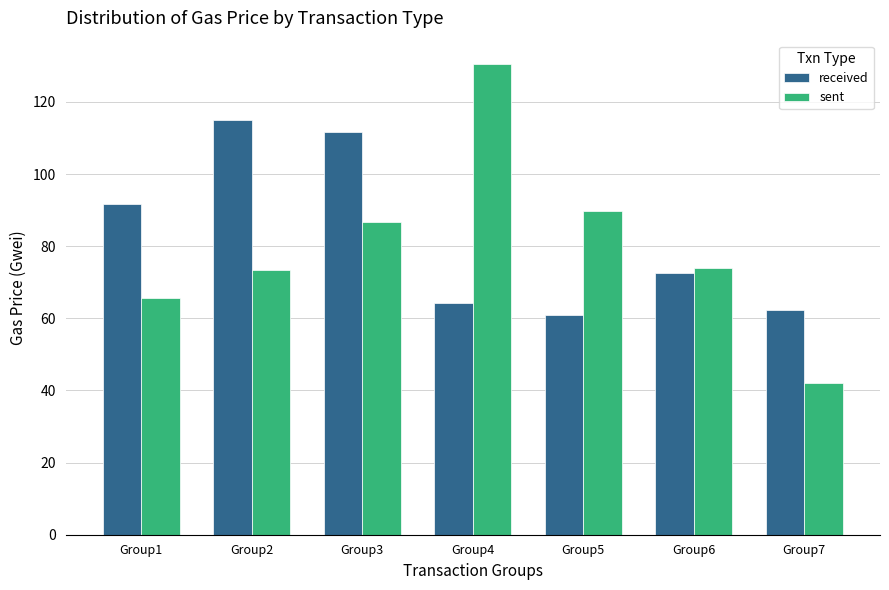

What is the value of the received bar at the 2nd from the left?

115.1